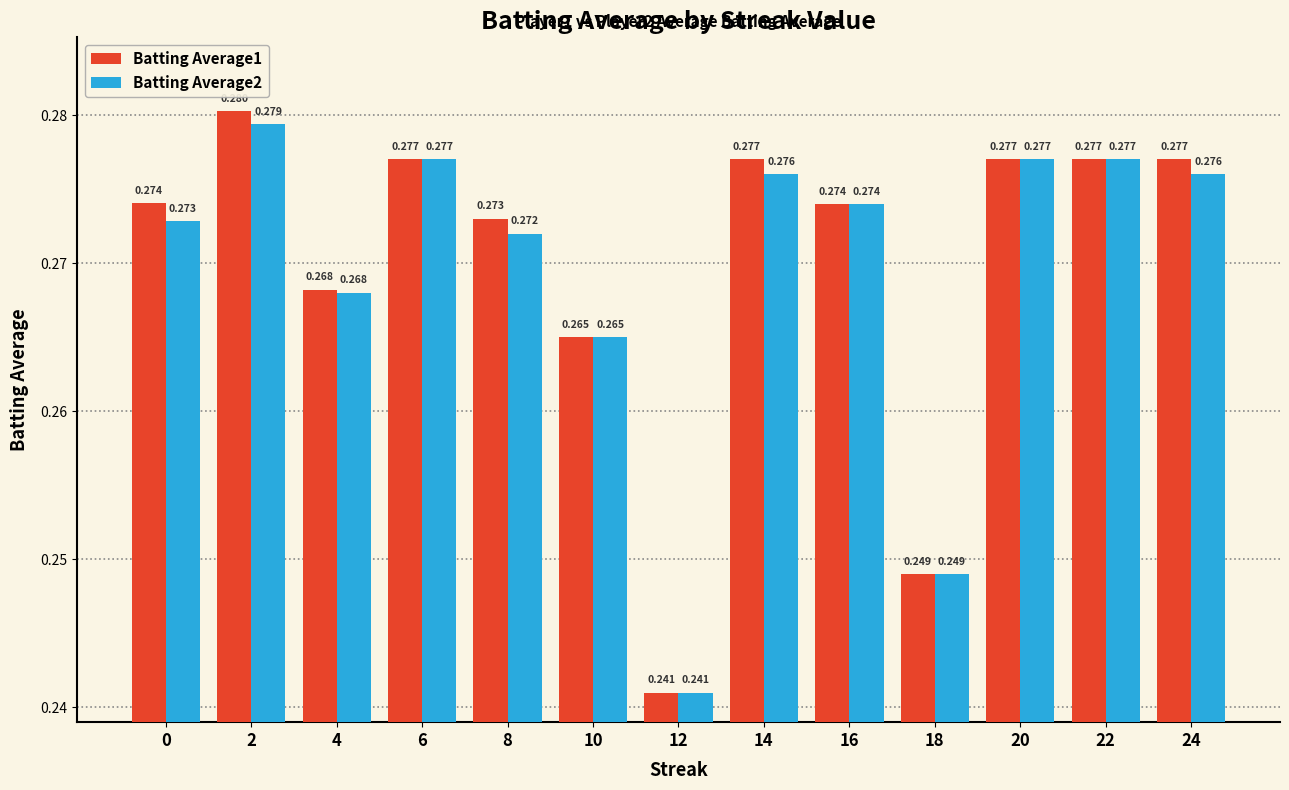

Which category has the lowest value in the Batting Average1 series?

12